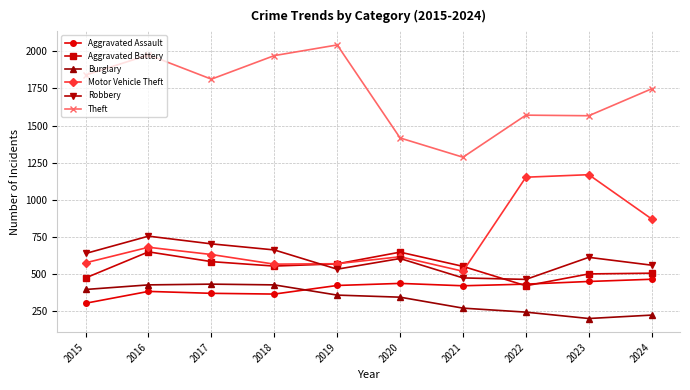

What is the highest value of the Aggravated Assault series?

462